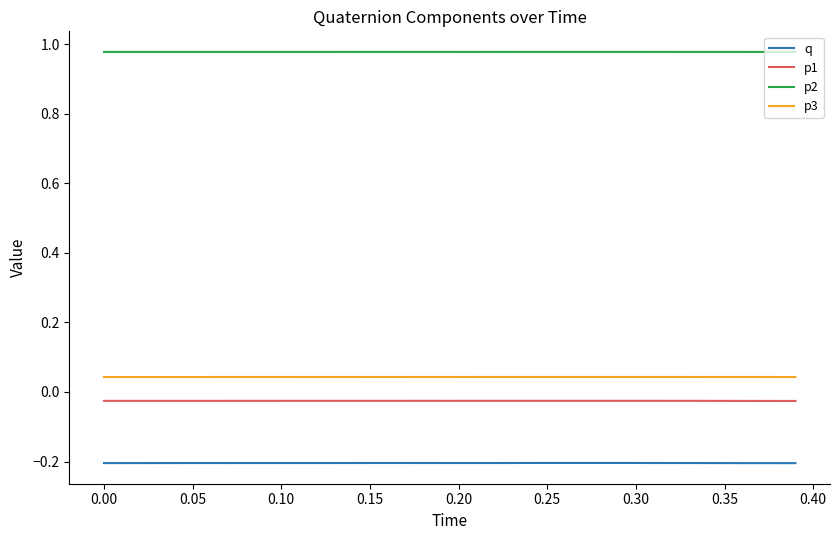

At how many categories does at least one series exceed 0?

40